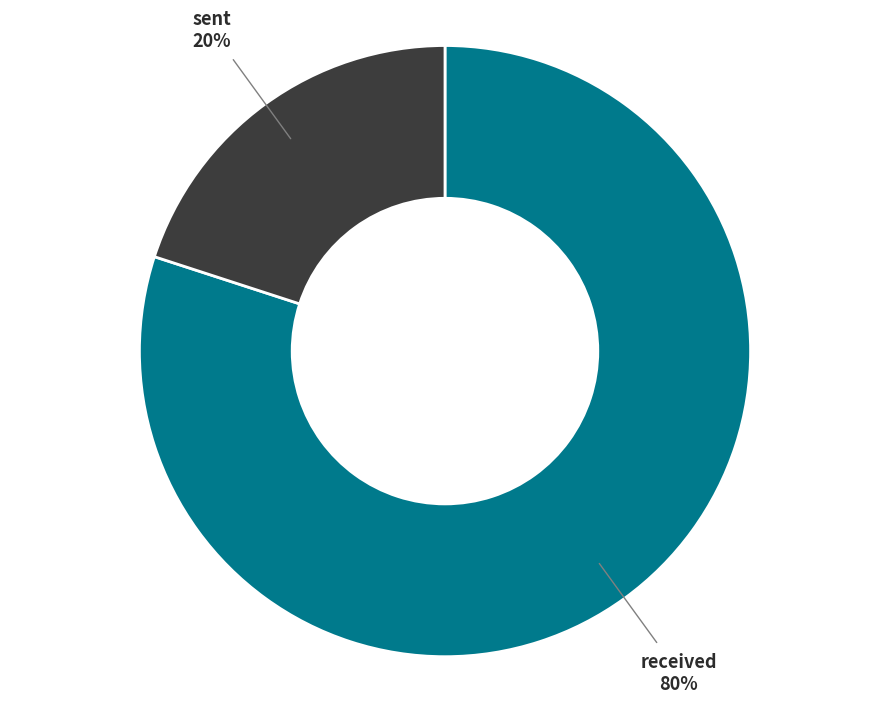

How many slices are in this pie chart?

2